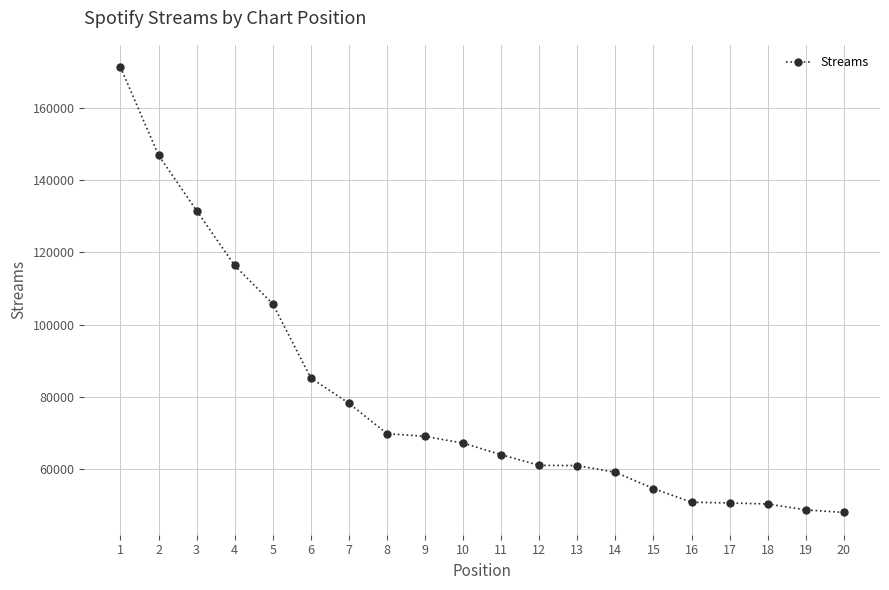

Approximately how many times larger is the value at 4 compared to 11?

1.8